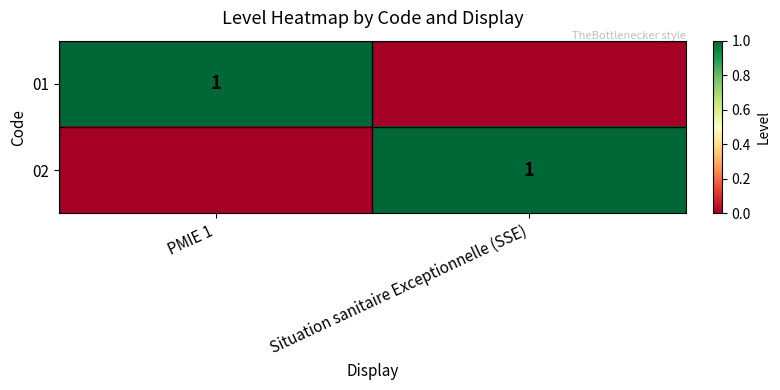

Count the number of categories in the chart.

2